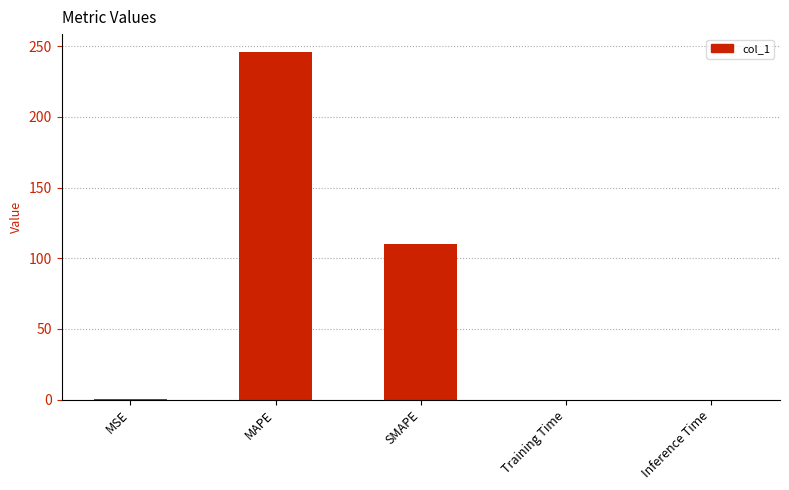

What is the maximum value shown in the chart?

246.3